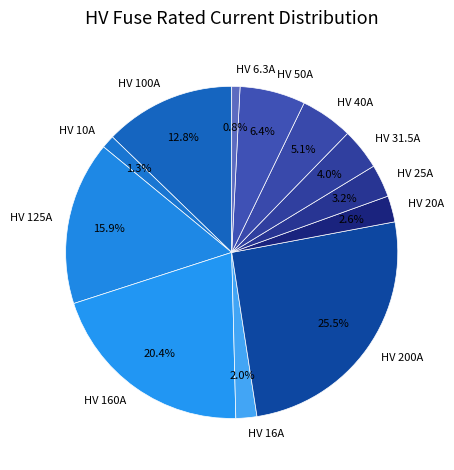

How many slices are in this pie chart?

12